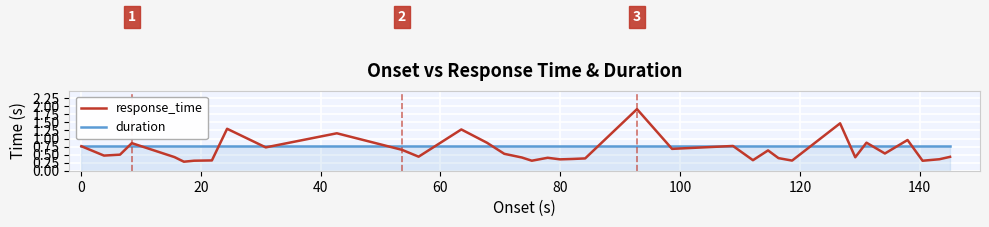

Does the chart display data point markers on the line(s)?

No